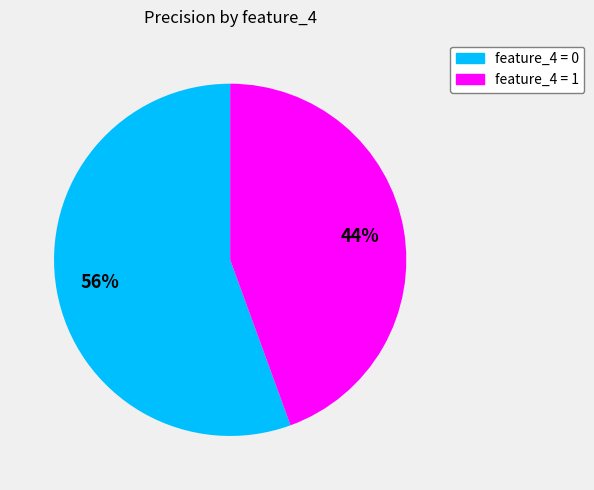

Combined, do feature_4 = 1 and feature_4 = 0 account for over 50%?

Yes